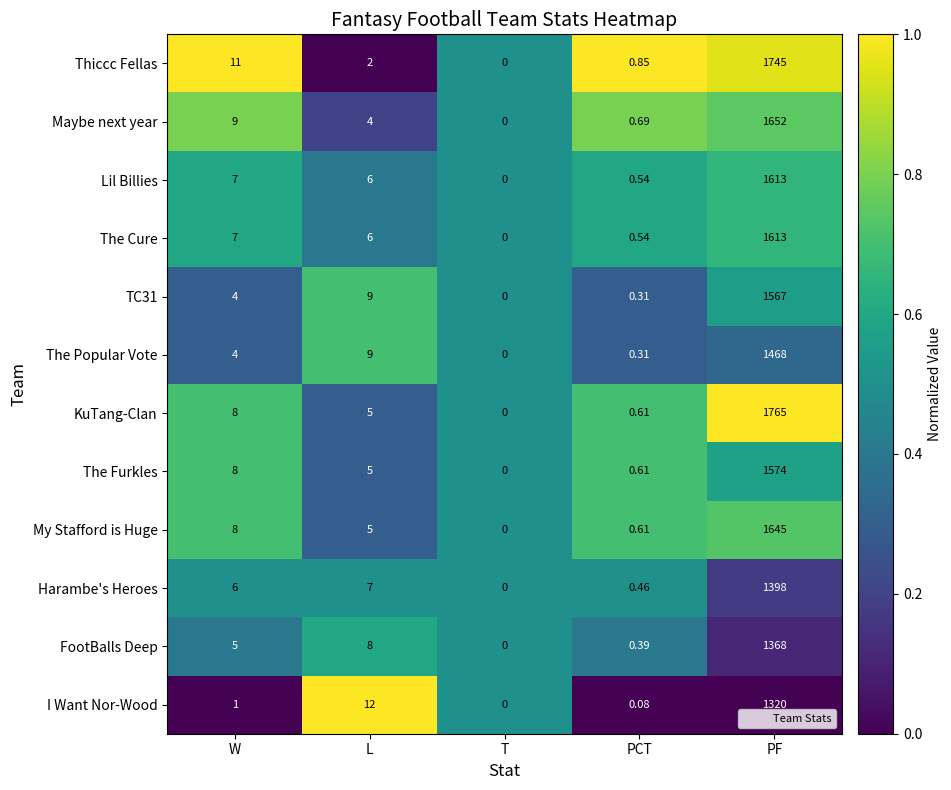

Which series changed the most between PCT and PF?

KuTang-Clan